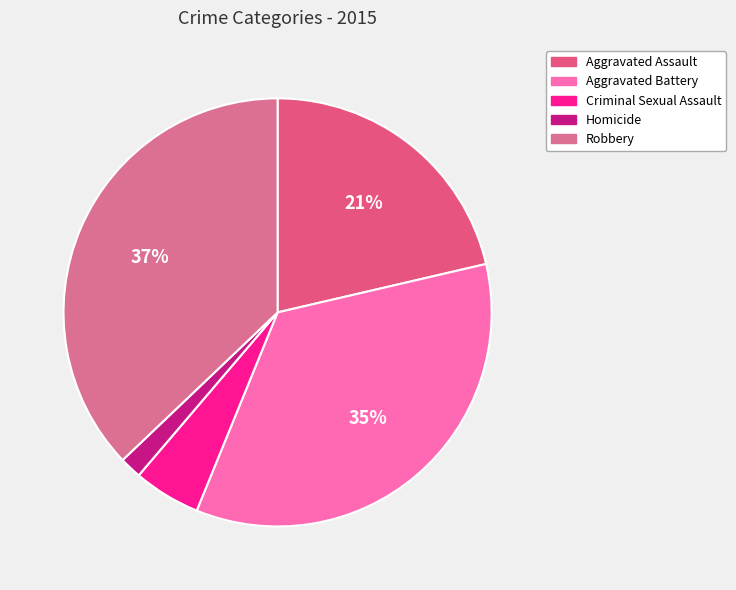

Count the number of slices in the pie.

5